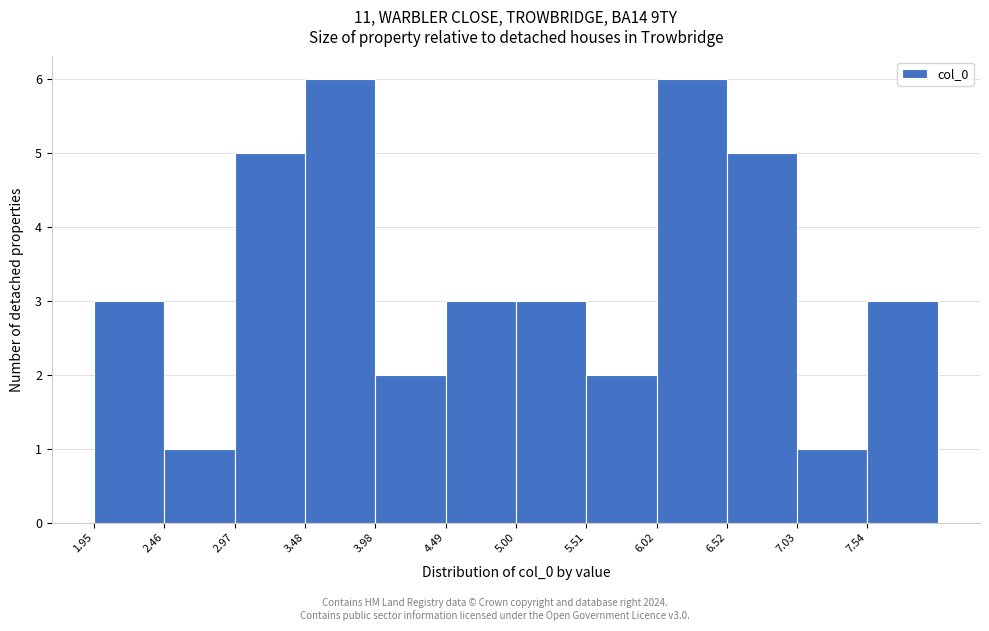

Reading left to right, list every bar in this chart as the range it spans on the x-axis followed by its height. Neither the bar edges nor the heights are printed on the chart, so give them approximately, as read against the axes.

2.0 to 2.5: 3
2.5 to 3.0: 1
3.0 to 3.5: 5
3.5 to 4.0: 6
4.0 to 4.5: 2
4.5 to 5.0: 3
5.0 to 5.5: 3
5.5 to 6.0: 2
6.0 to 6.5: 6
6.5 to 7.0: 5
7.0 to 7.5: 1
7.5 to 8.0: 3